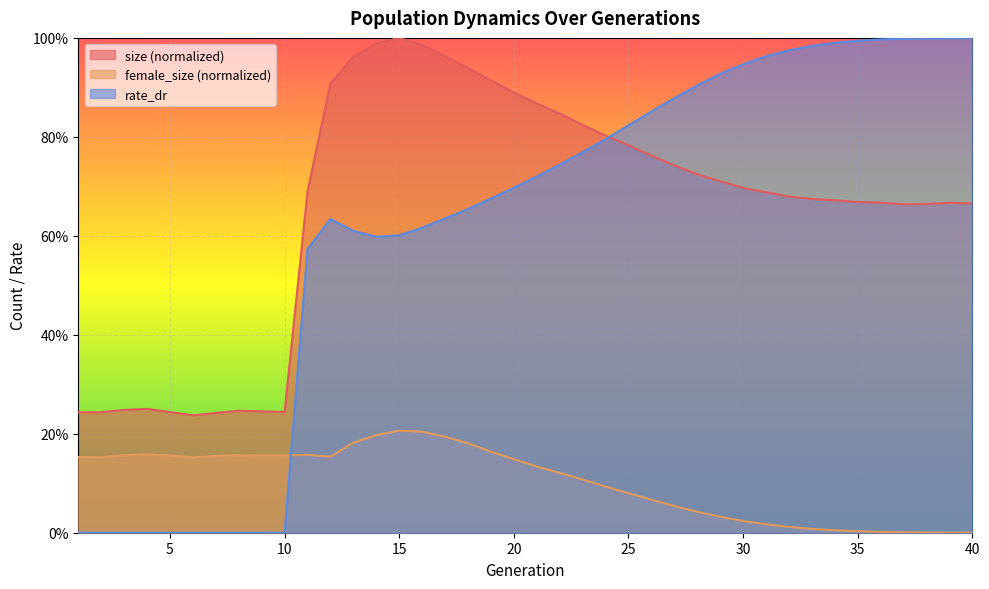

Reading left to right, list all the values displayed in this chart.

size: 0.2	0.2	0.2	0.3	0.2	0.2	0.2	0.2	0.2	0.2	0.7	0.9	1.0	1.0	1.0	1.0	1.0	0.9	0.9	0.9	0.9	0.8	0.8	0.8	0.8	0.8	0.7	0.7	0.7	0.7	0.7	0.7	0.7	0.7	0.7	0.7	0.7	0.7	0.7	0.7
female_size: 0.2	0.2	0.2	0.2	0.2	0.2	0.2	0.2	0.2	0.2	0.2	0.2	0.2	0.2	0.2	0.2	0.2	0.2	0.2	0.1	0.1	0.1	0.1	0.1	0.1	0.1	0.1	0.0	0.0	0.0	0.0	0.0	0.0	0.0	0.0	0.0	0.0	0.0	0.0	0.0
rate_dr: 0.0	0.0	0.0	0.0	0.0	0.0	0.0	0.0	0.0	0.0	0.6	0.6	0.6	0.6	0.6	0.6	0.6	0.7	0.7	0.7	0.7	0.7	0.8	0.8	0.8	0.9	0.9	0.9	0.9	0.9	1.0	1.0	1.0	1.0	1.0	1.0	1.0	1.0	1.0	1.0